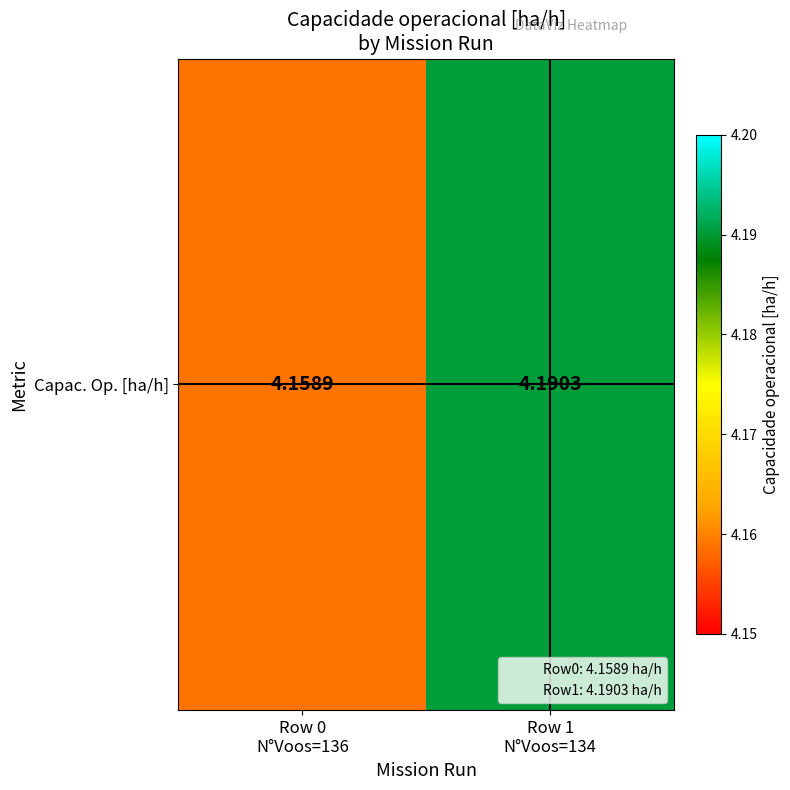

What is the ratio of the value at Row 1
N°Voos=134 to the value at Row 0
N°Voos=136?

1.0